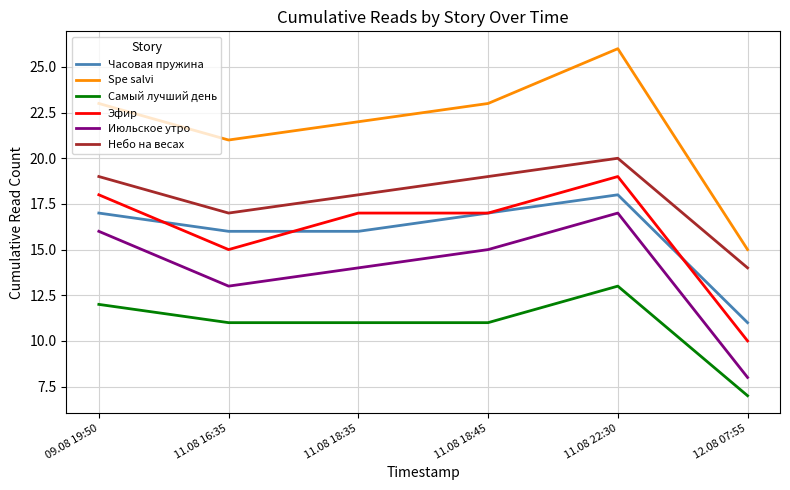

Reading right to left, list all the values displayed in this chart.

Часовая пружина: 11	18	17	16	16	17
Spe salvi: 15	26	23	22	21	23
Самый лучший день: 7	13	11	11	11	12
Эфир: 10	19	17	17	15	18
Июльское утро: 8	17	15	14	13	16
Небо на весах: 14	20	19	18	17	19